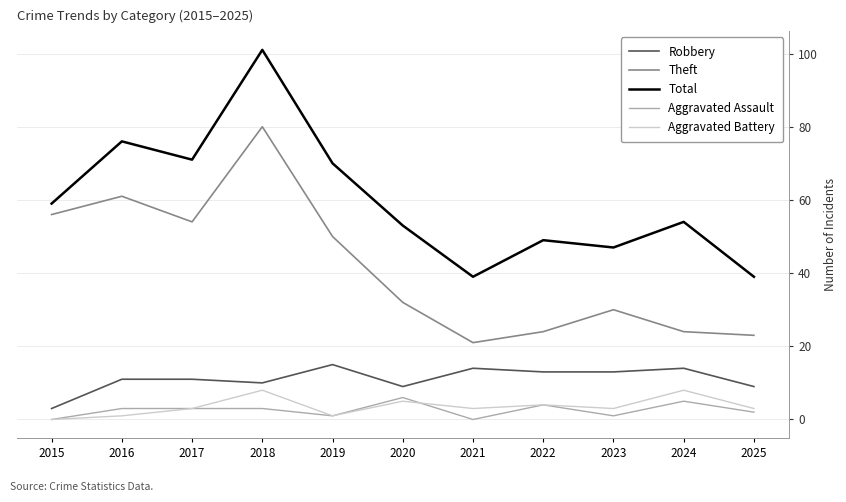

What is the difference between the maximum and second lowest values in the Robbery series?

6